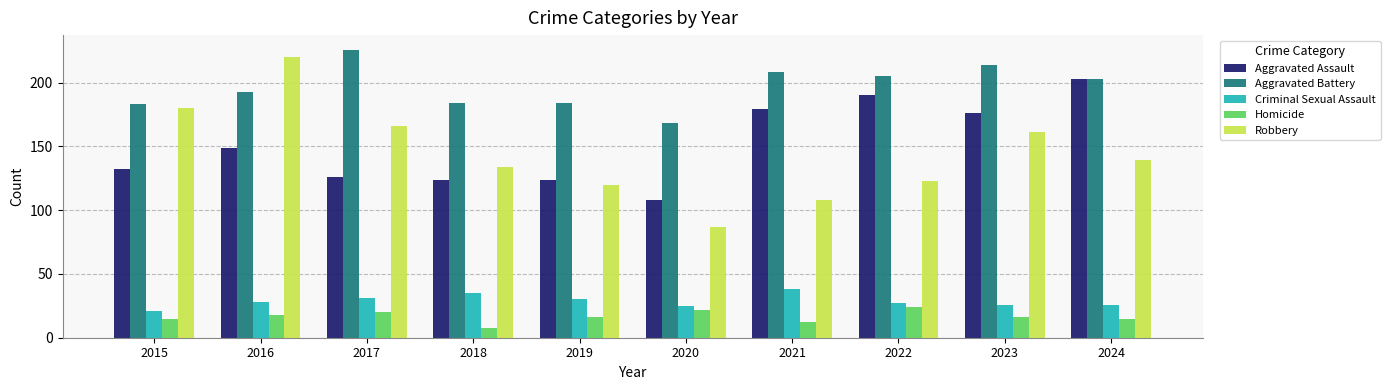

What is the value of the Criminal Sexual Assault bar at the 6th from the left?

25